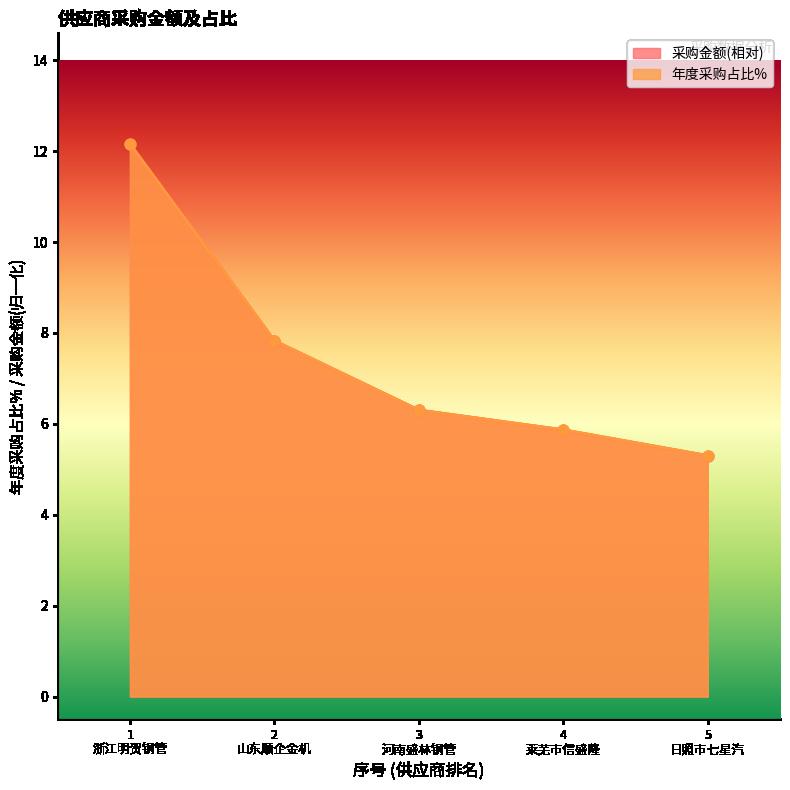

Which series has the widest spread of Y values?

年度采购占比%